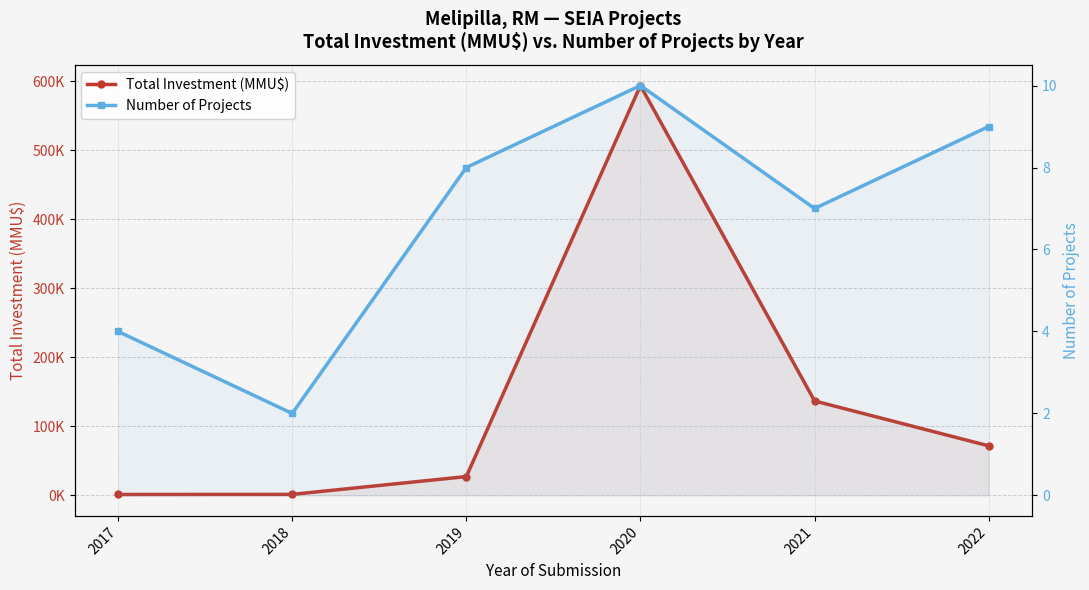

What is the difference between the highest and lowest values at 2017?

1318